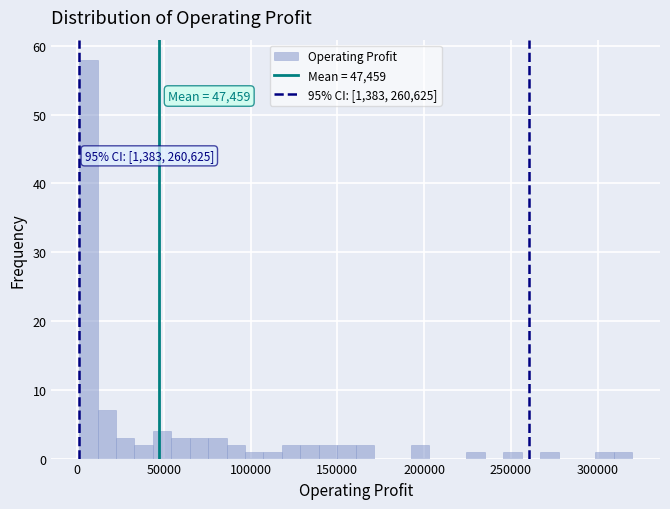

Read against the x-axis, roughly where is the centre of the tallest bar?

5000